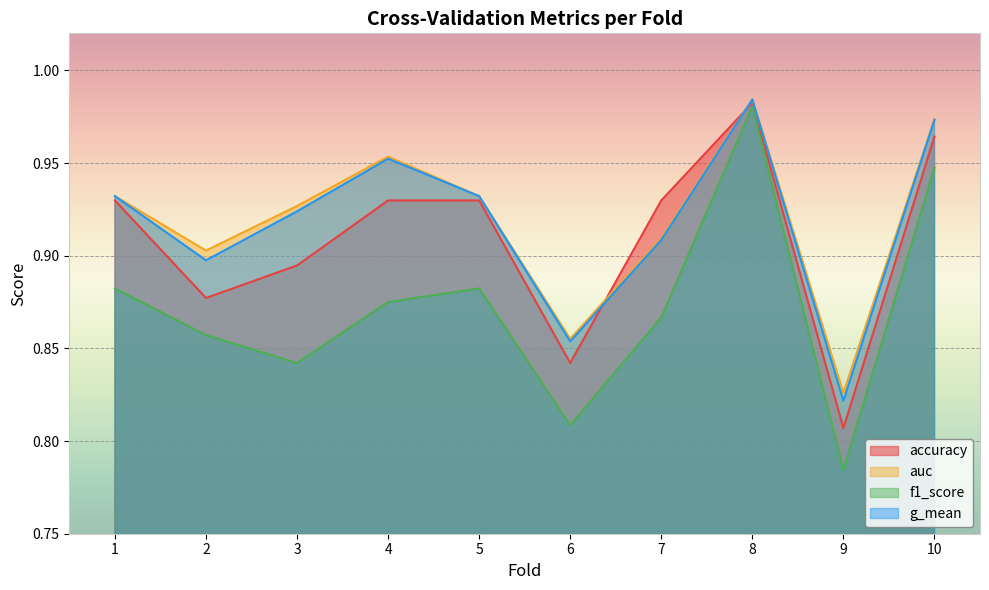

What is the sum of all f1_score values?

8.7